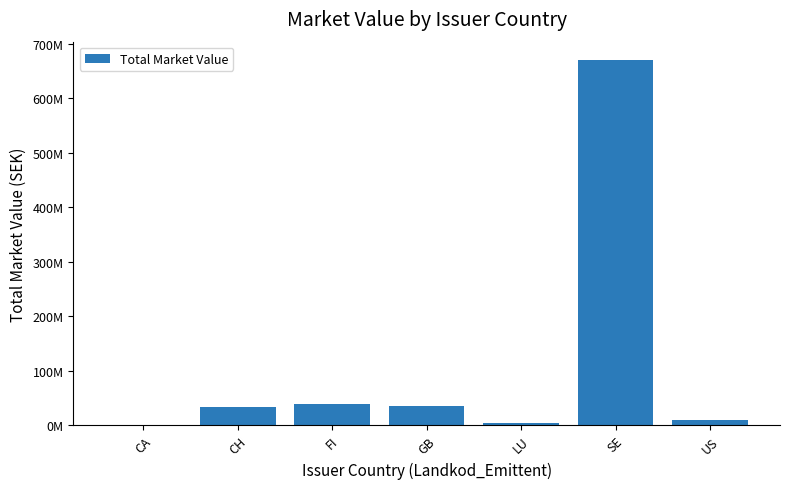

Which has a higher value, LU or US?

US